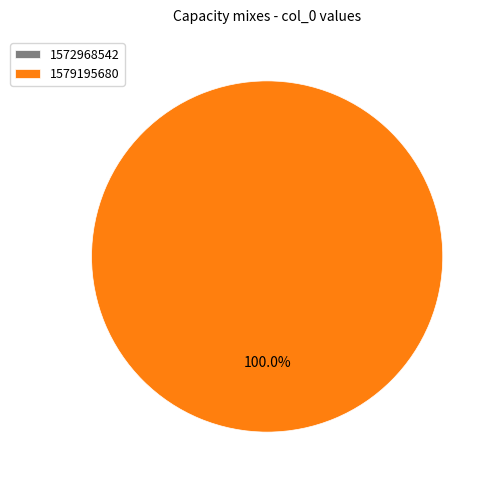

What is the smallest slice in the pie chart?

1572968542